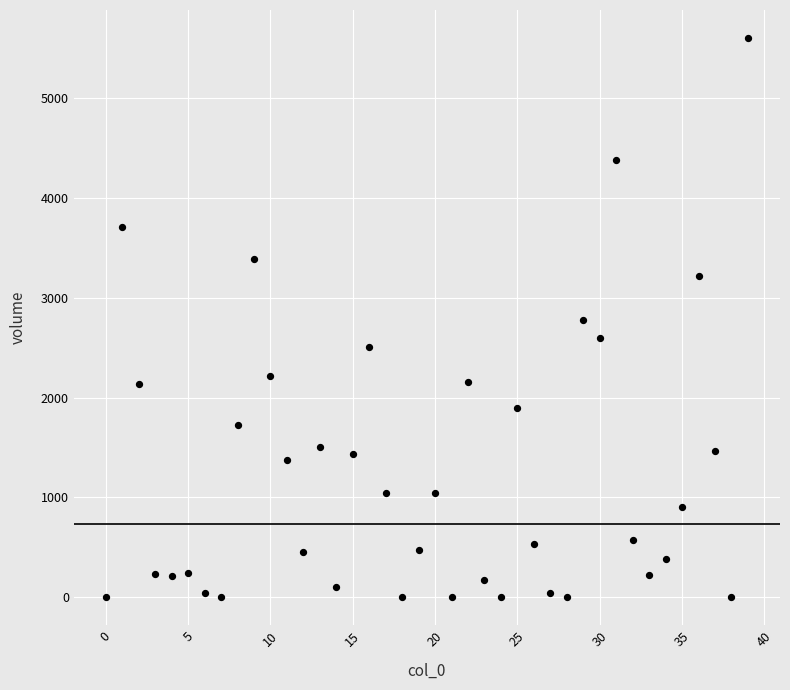

What is the range of Y values (max minus min)?

5599.0